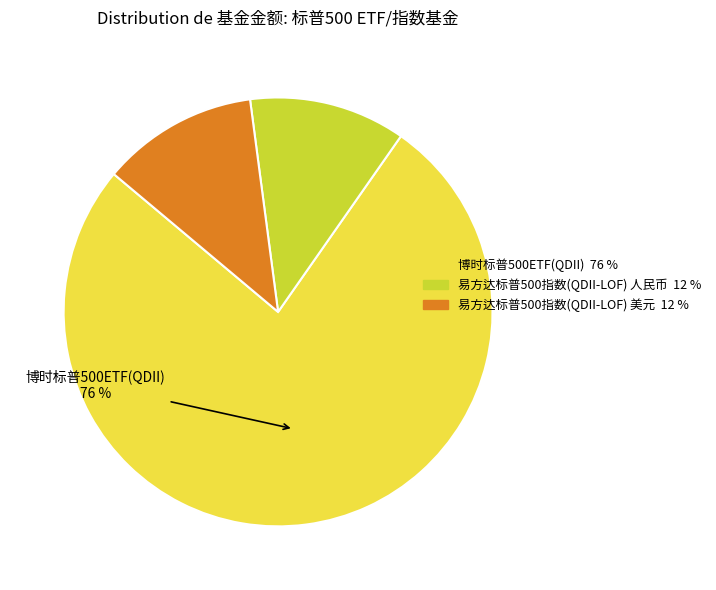

What is the largest slice in the pie chart?

博时标普500ETF(QDII)